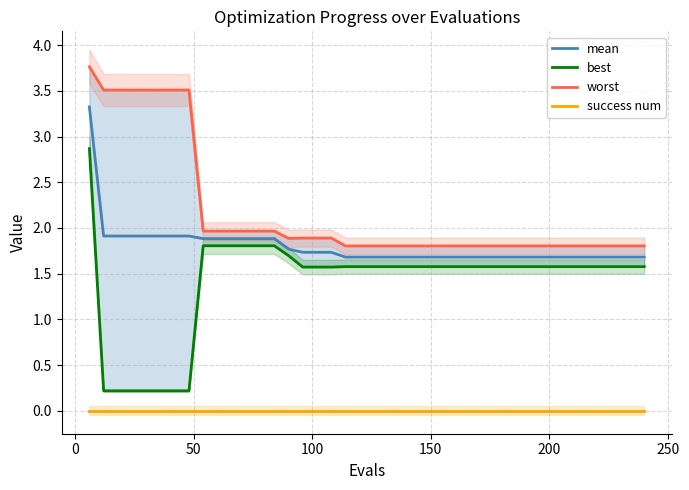

List the series in order of their peak value, highest first.

worst, mean, best, success num